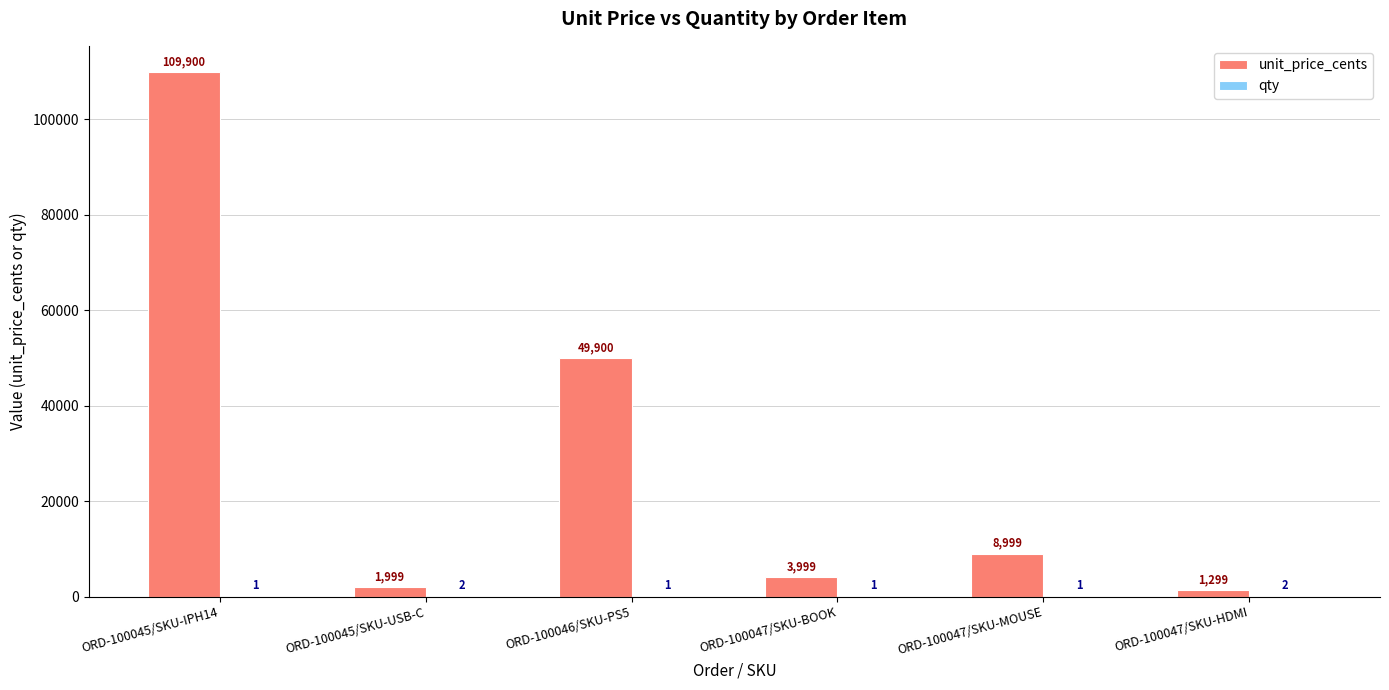

At which category is the sum across all series the highest?

ORD-100045/SKU-IPH14